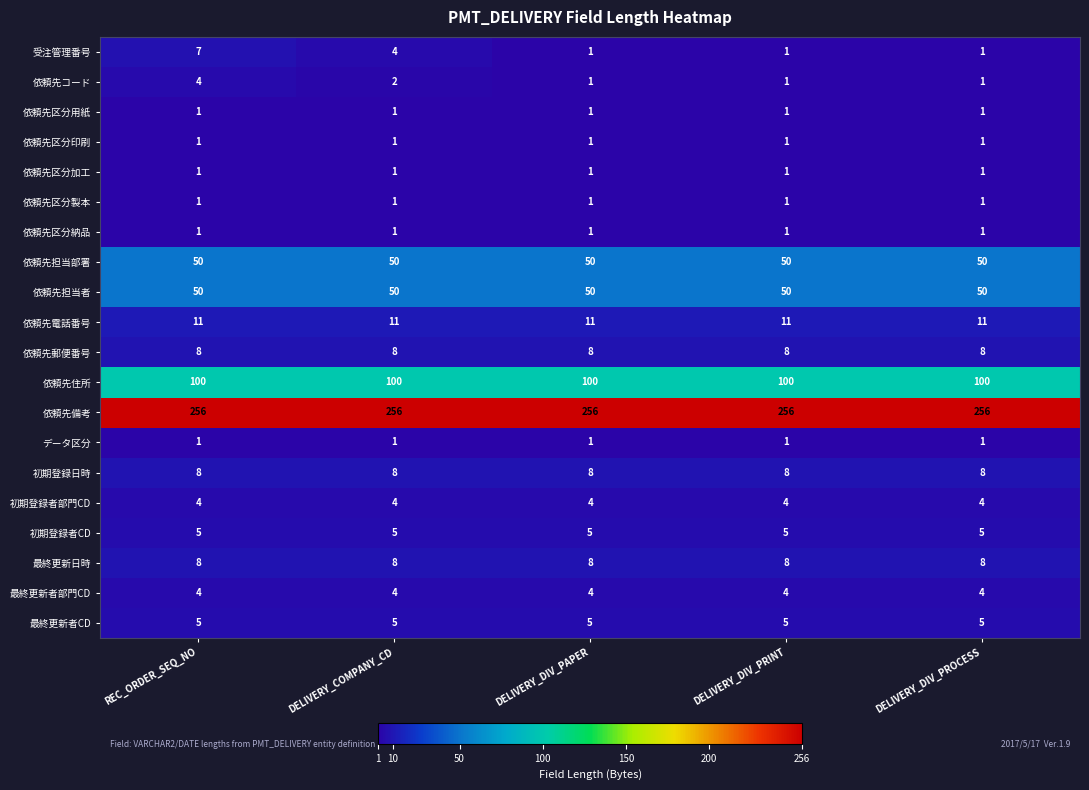

What is the greatest value displayed?

256